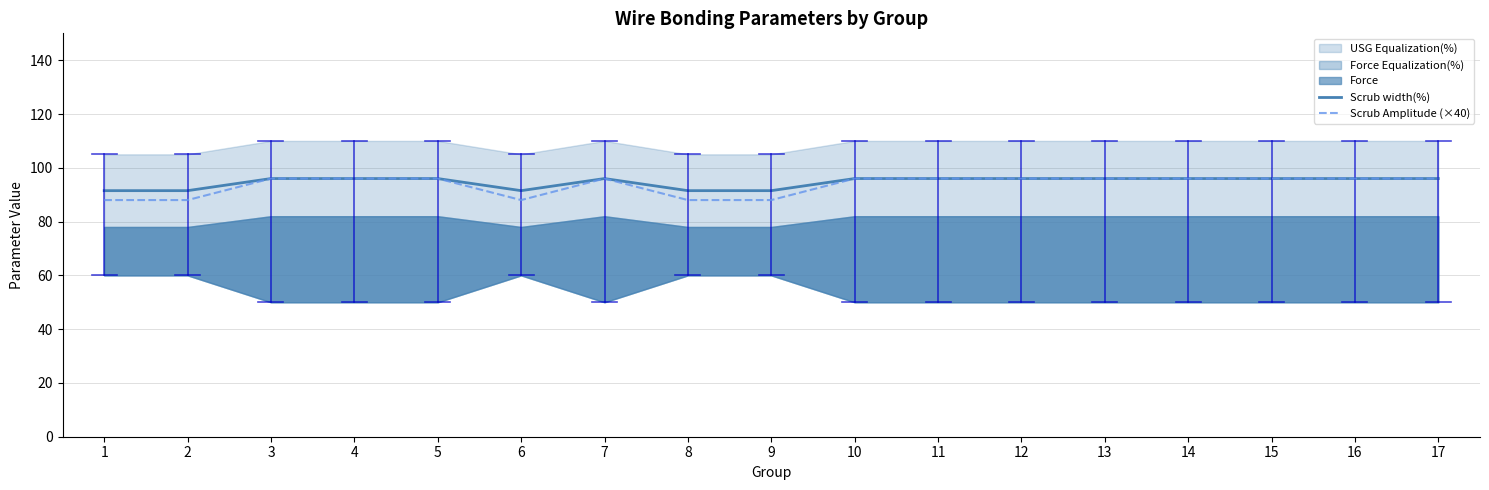

What is the difference between the maximum and second lowest values in the Scrub Amplitude (×40) series?

8.0